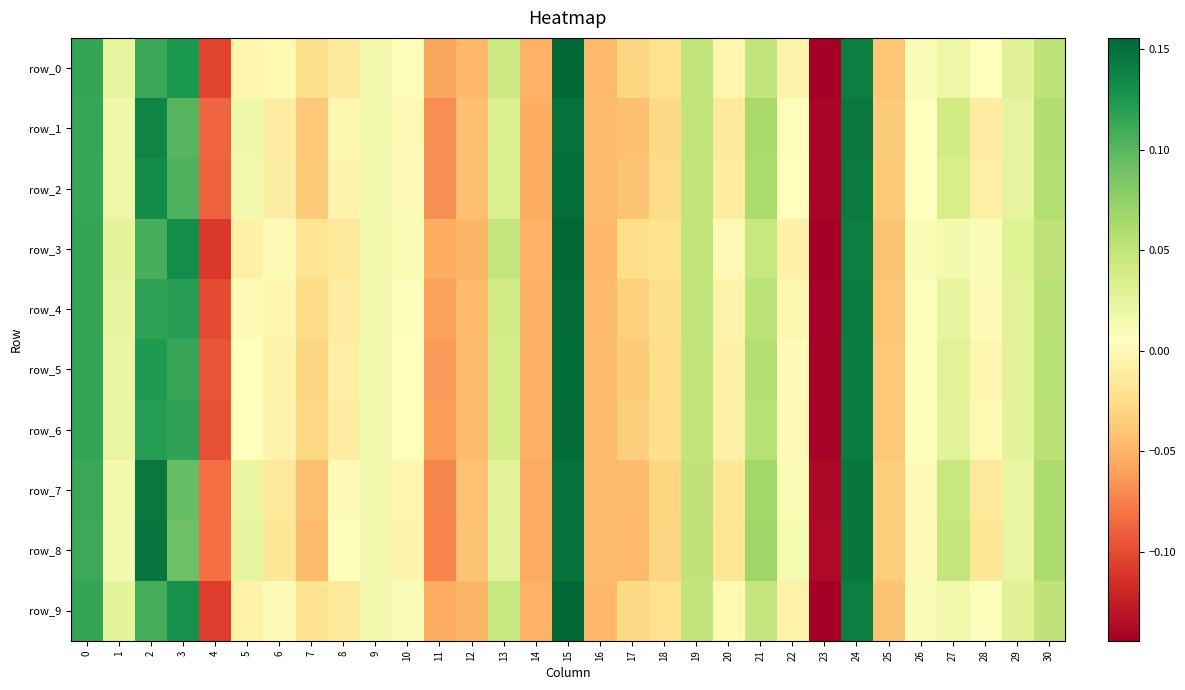

At how many categories does at least one series exceed 0?

21